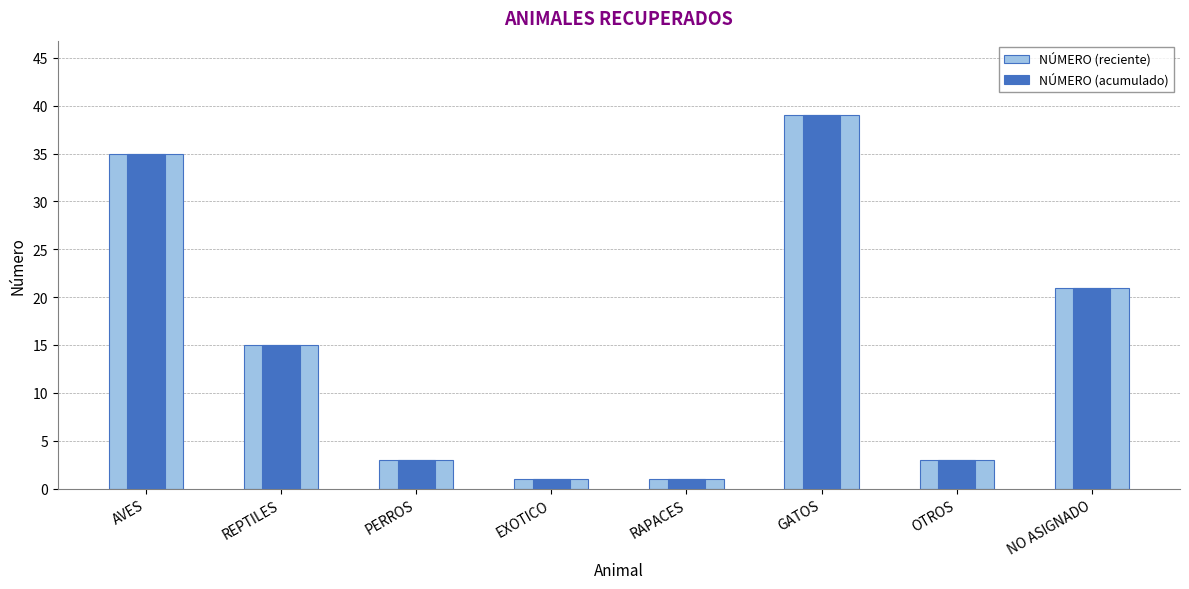

Is the value of NÚMERO (reciente) at EXOTICO greater than the value of NÚMERO (acumulado) at NO ASIGNADO?

No